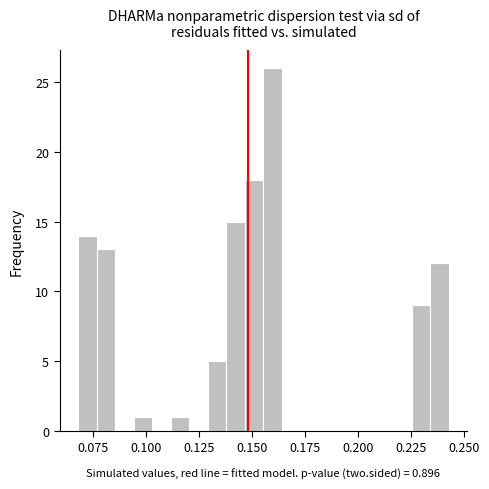

Read against the x-axis, roughly where is the centre of the tallest bar?

0.160